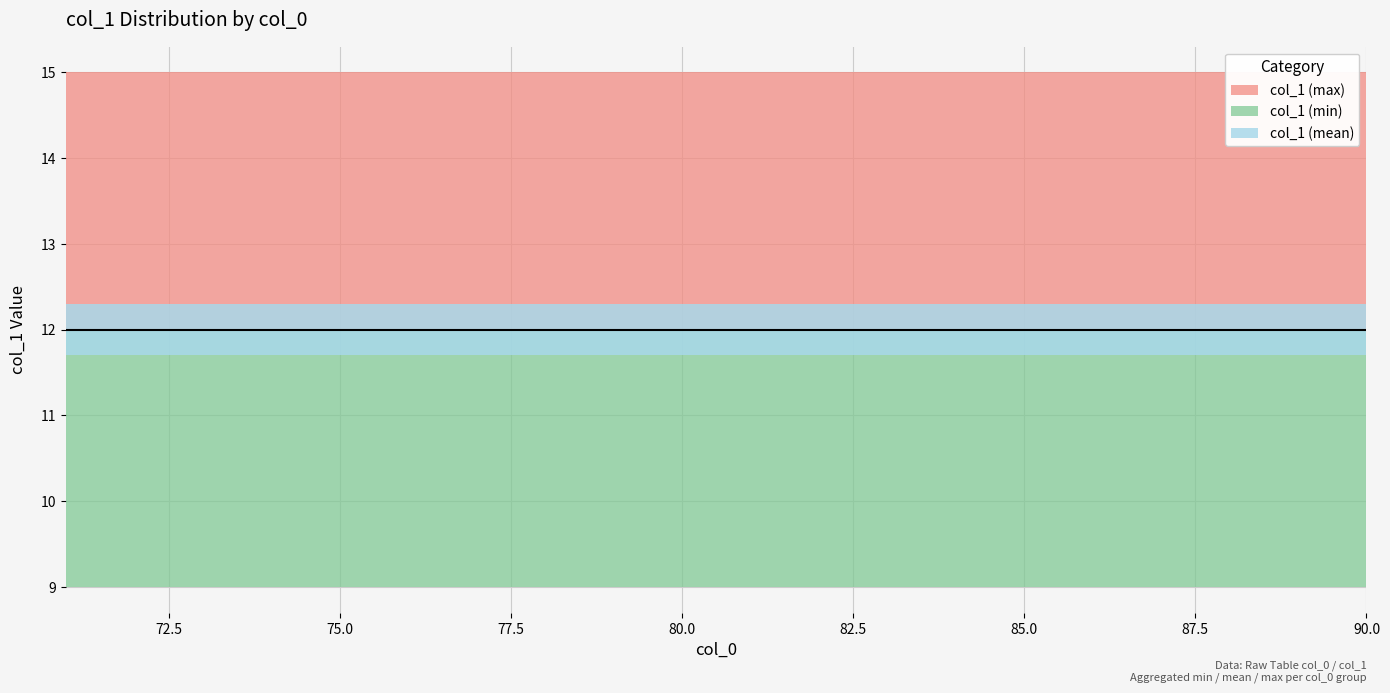

What is the sum of all values?

237